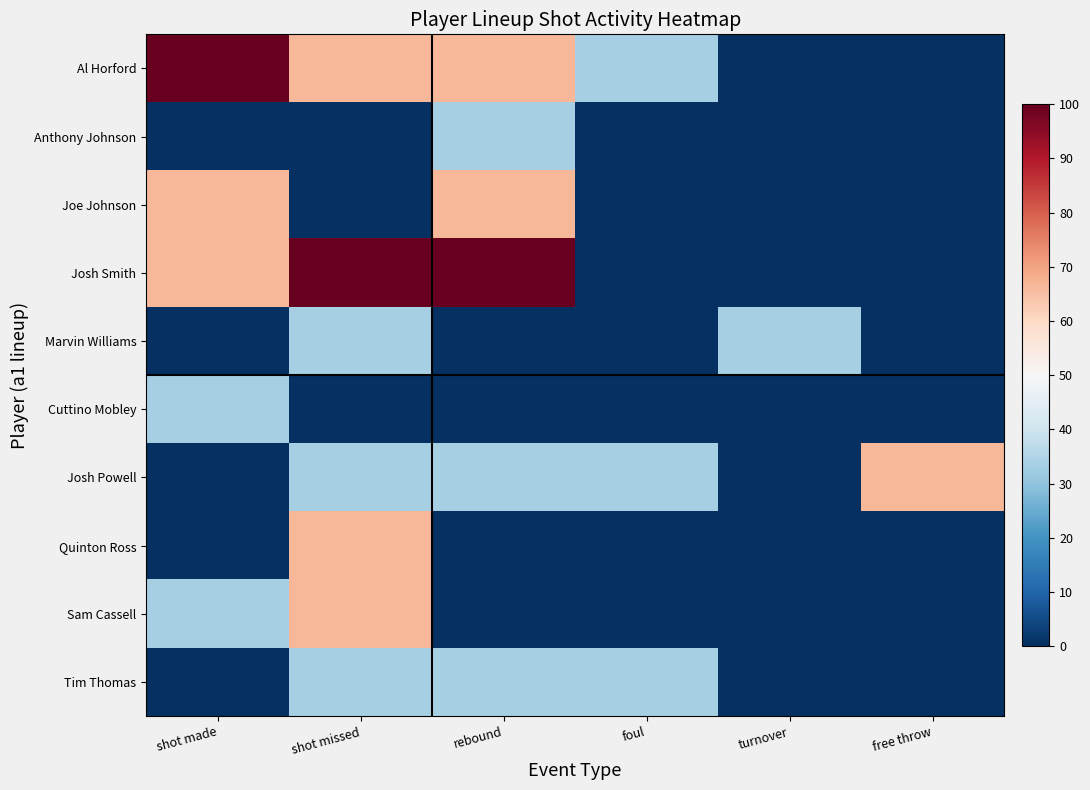

Reading right to left, list all the values displayed in this chart.

Al Horford: free throw=0.0	turnover=0.0	foul=33.3	rebound=66.7	shot missed=66.7	shot made=100.0
Anthony Johnson: free throw=0.0	turnover=0.0	foul=0.0	rebound=33.3	shot missed=0.0	shot made=0.0
Joe Johnson: free throw=0.0	turnover=0.0	foul=0.0	rebound=66.7	shot missed=0.0	shot made=66.7
Josh Smith: free throw=0.0	turnover=0.0	foul=0.0	rebound=100.0	shot missed=100.0	shot made=66.7
Marvin Williams: free throw=0.0	turnover=33.3	foul=0.0	rebound=0.0	shot missed=33.3	shot made=0.0
Cuttino Mobley: free throw=0.0	turnover=0.0	foul=0.0	rebound=0.0	shot missed=0.0	shot made=33.3
Josh Powell: free throw=66.7	turnover=0.0	foul=33.3	rebound=33.3	shot missed=33.3	shot made=0.0
Quinton Ross: free throw=0.0	turnover=0.0	foul=0.0	rebound=0.0	shot missed=66.7	shot made=0.0
Sam Cassell: free throw=0.0	turnover=0.0	foul=0.0	rebound=0.0	shot missed=66.7	shot made=33.3
Tim Thomas: free throw=0.0	turnover=0.0	foul=33.3	rebound=33.3	shot missed=33.3	shot made=0.0